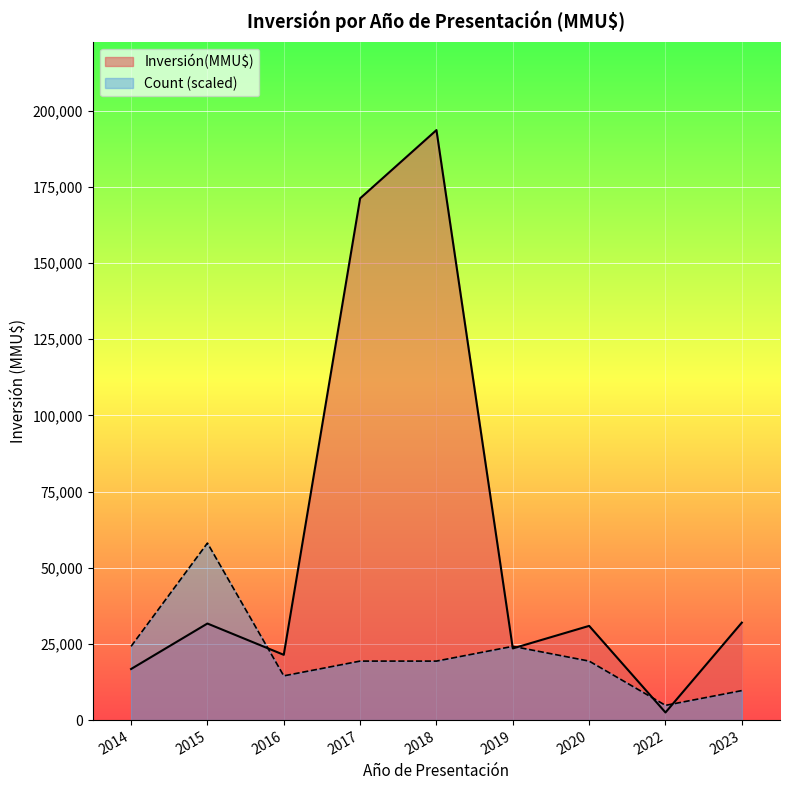

What are all the series names shown in the legend?

Inversión(MMU$), Count (scaled)